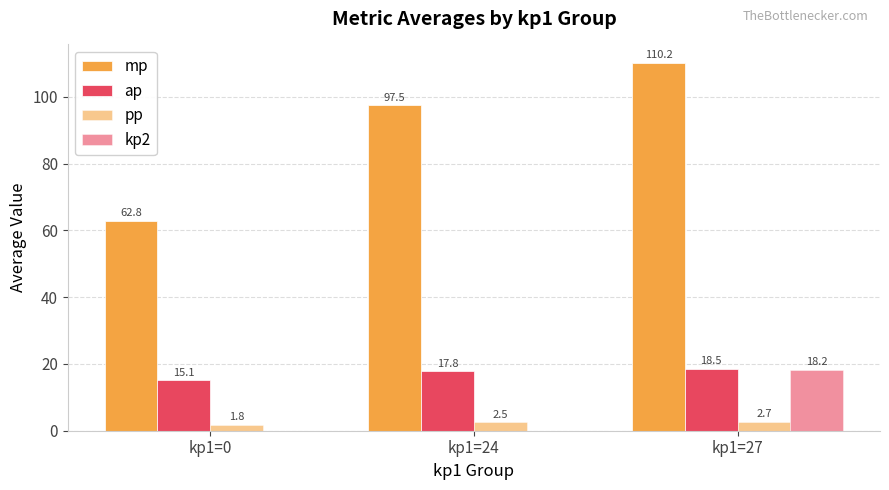

How many data points in ap are above 17?

2